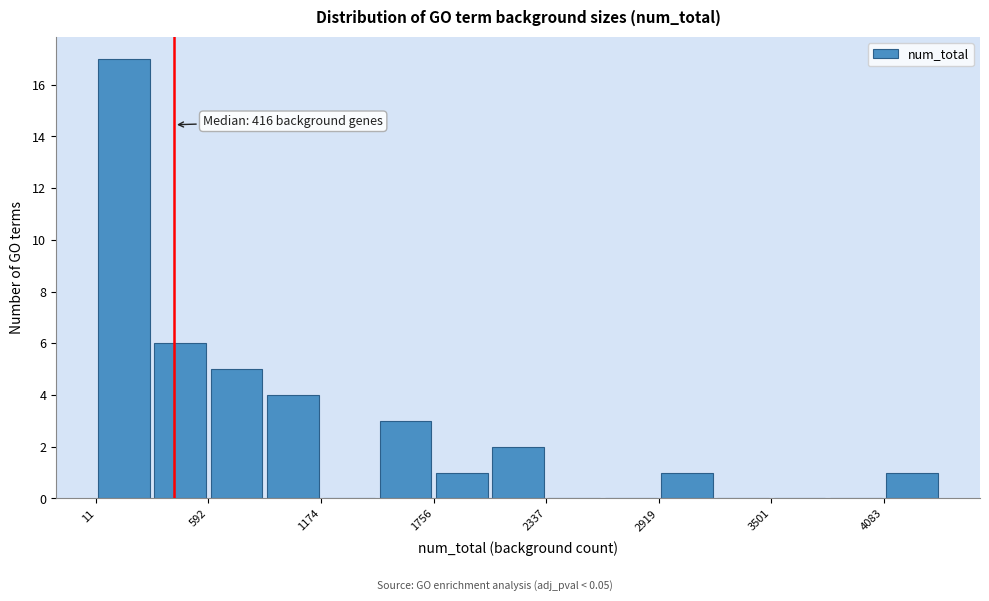

Read against the x-axis, roughly where is the centre of the tallest bar?

200